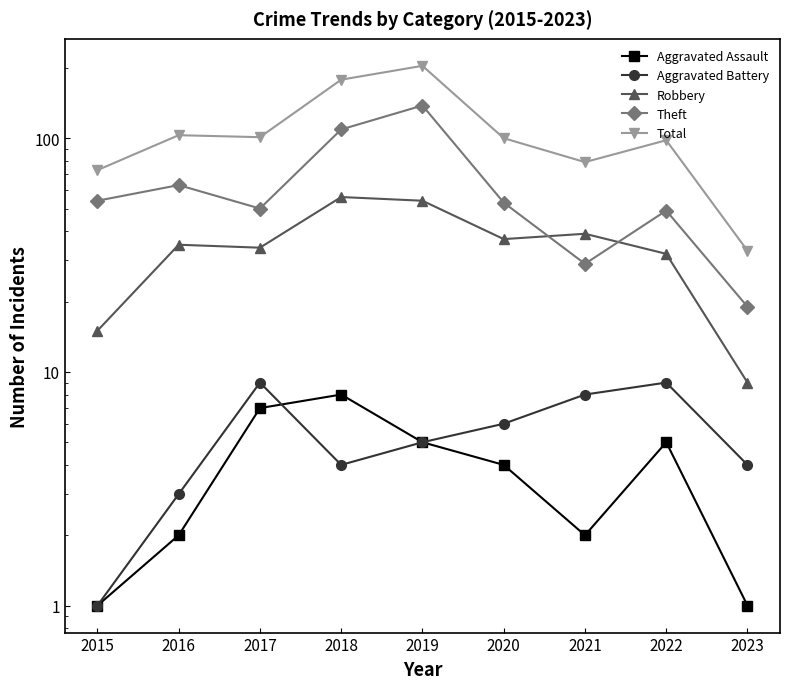

At which category does the chart reach its peak across all series?

2019